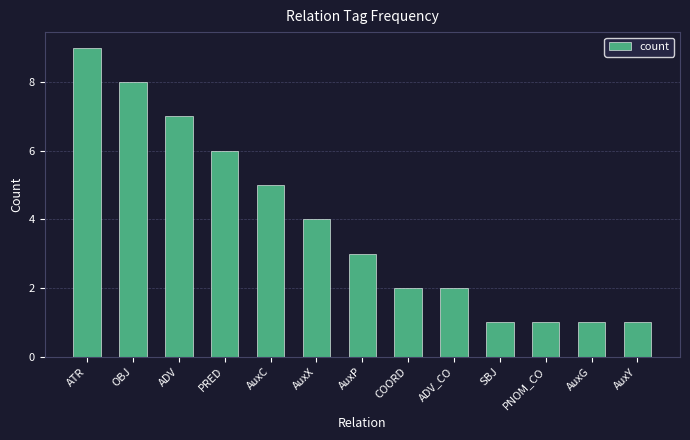

Where is the data nearest to the value 5?

AuxC